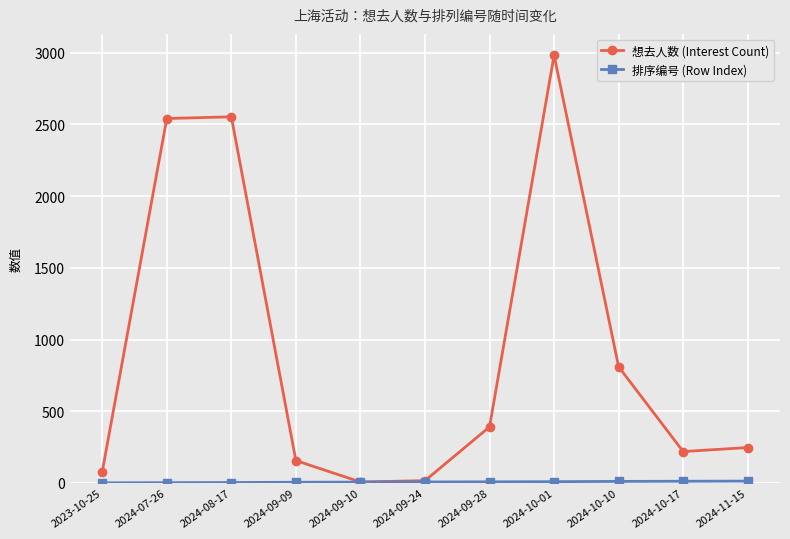

What is the difference between the second highest and minimum values in the 想去人数 (Interest Count) series?

2546